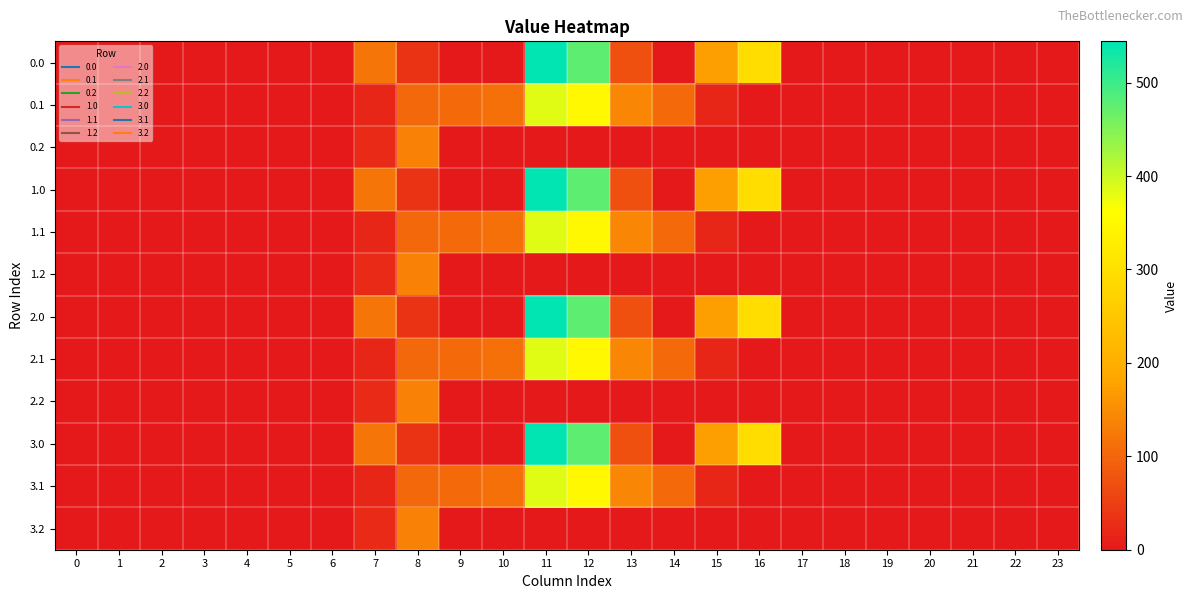

Which series has the largest range (max minus min)?

row_0